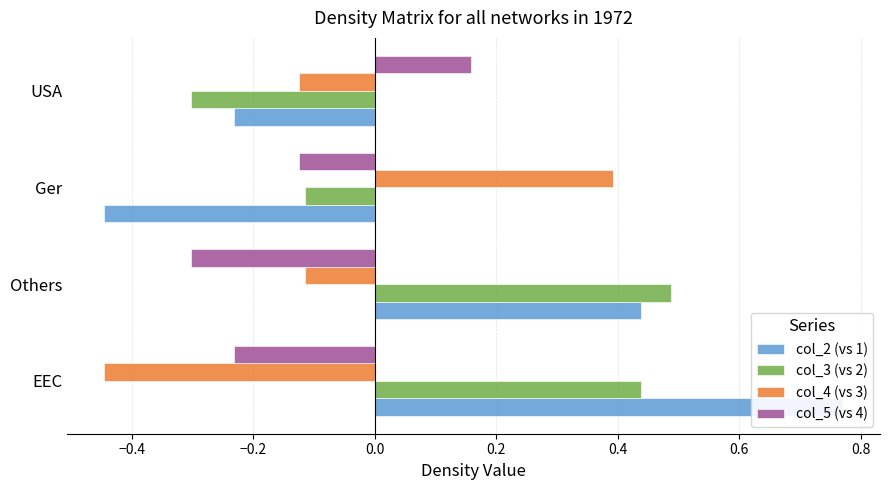

Which series has the widest spread of values?

col_2 (vs 1)